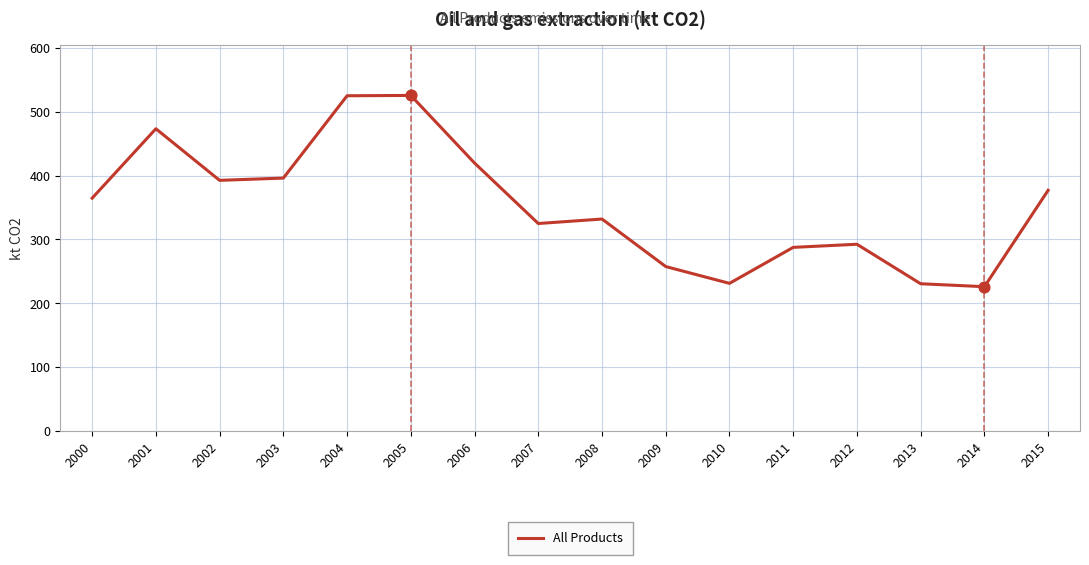

What is the change in value from 2002 to 2014?

-166.6